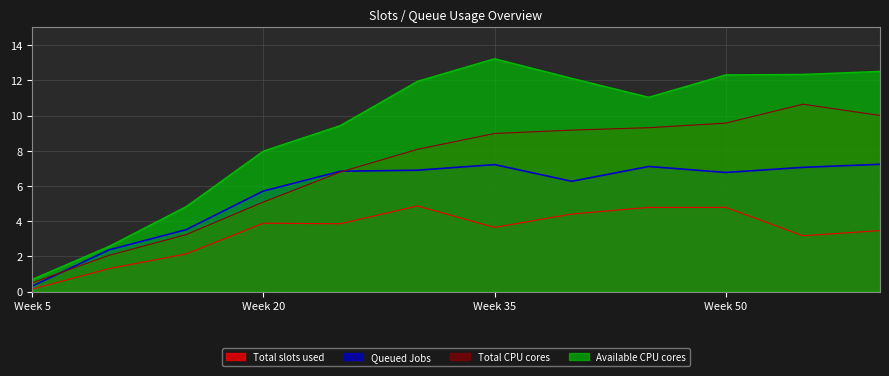

True or false: Total slots used and Available CPU cores intersect in this chart.

False